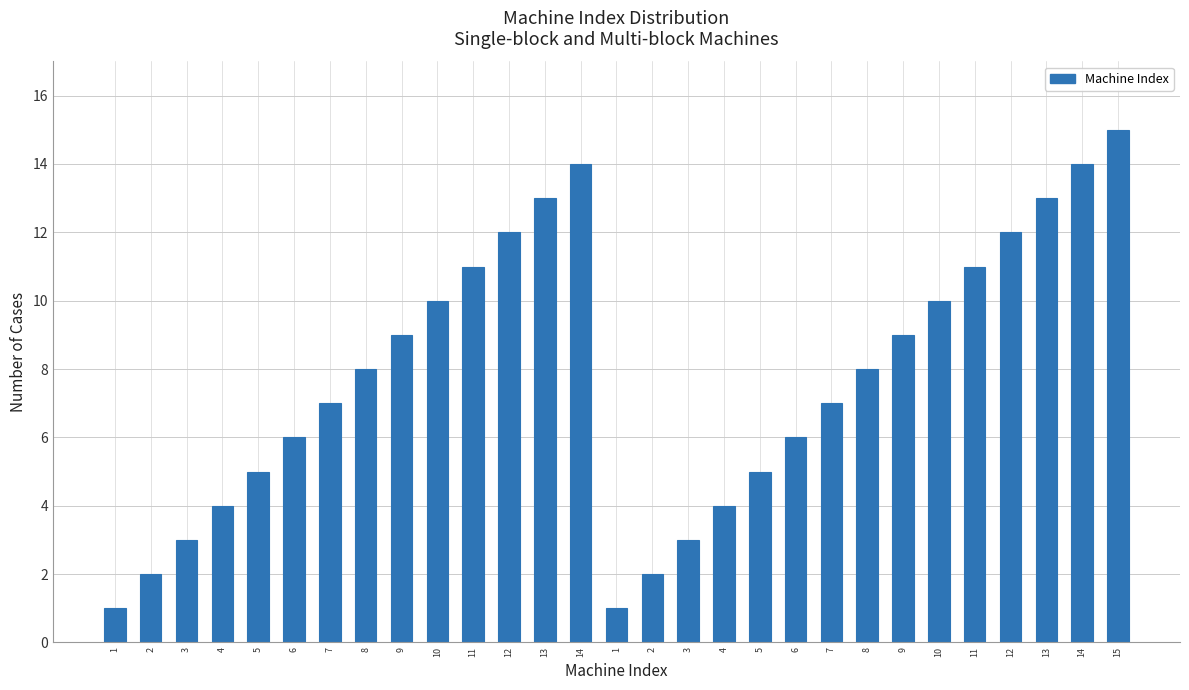

How many series are shown in this chart?

1